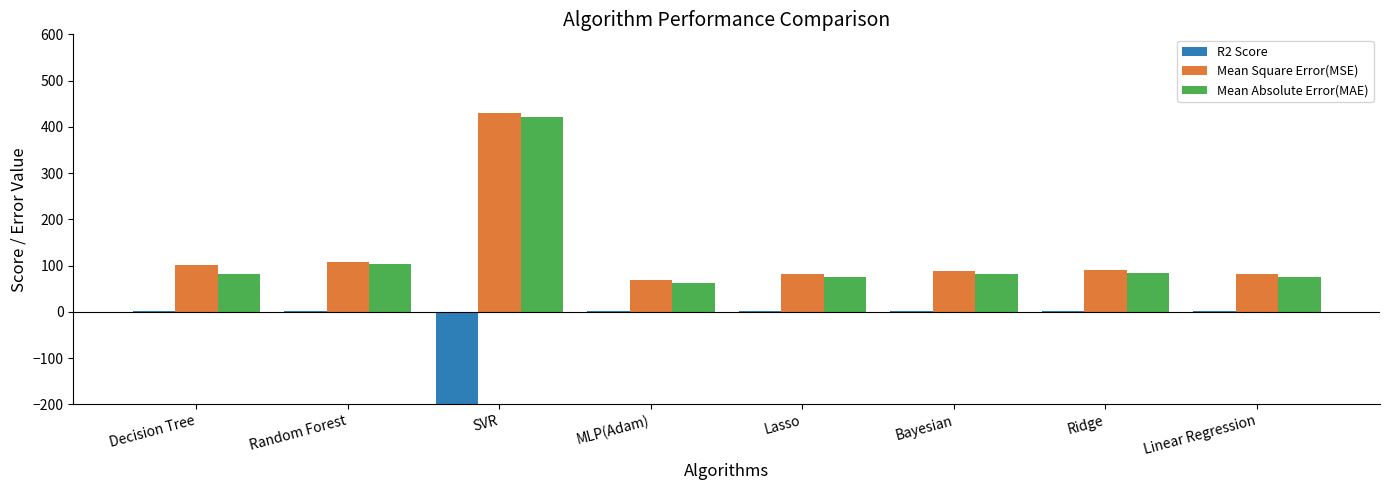

What is the maximum value shown in the chart?

431.0